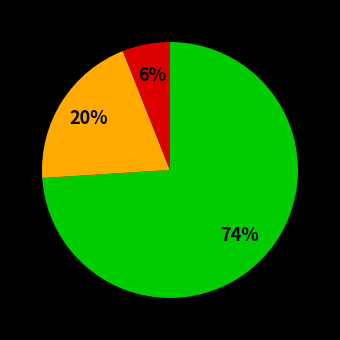

To the nearest percent, what is the average slice percentage?

33%